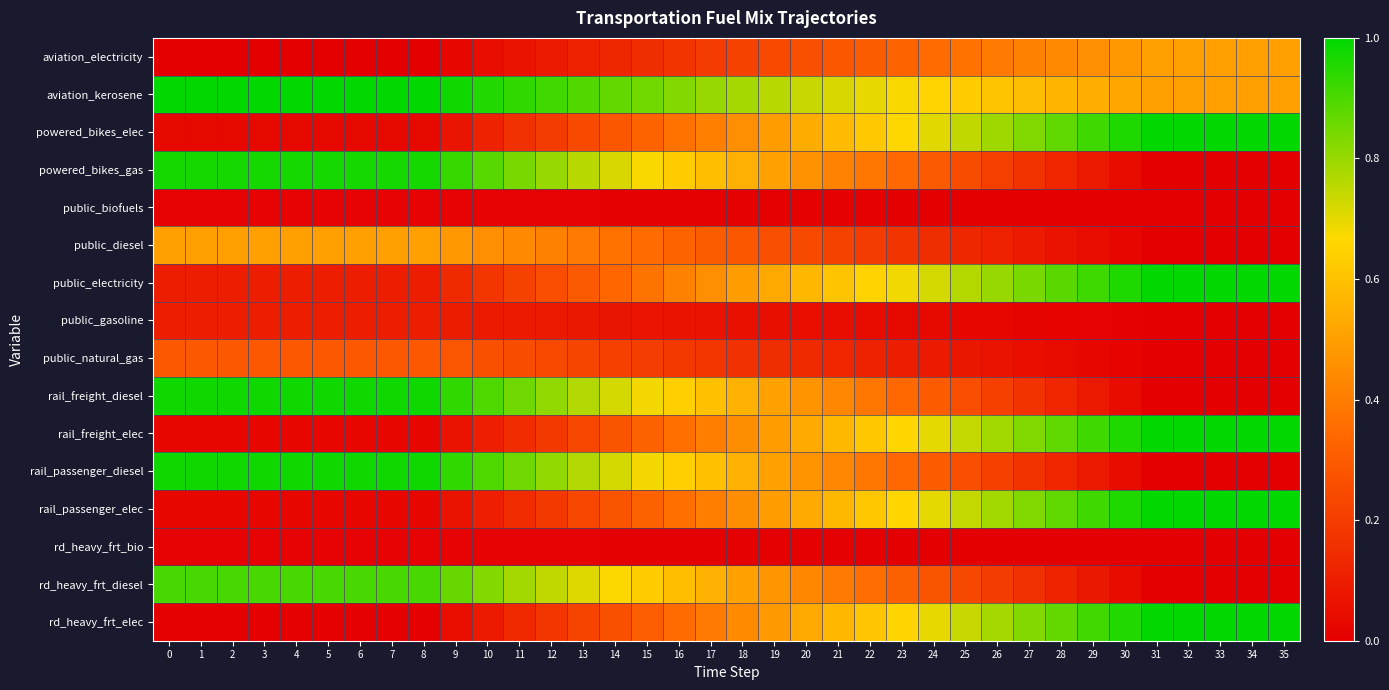

Reading right to left, list all the values displayed in this chart.

row_0: 35=0.5	34=0.5	33=0.5	32=0.5	31=0.5	30=0.5	29=0.5	28=0.4	27=0.4	26=0.4	25=0.4	24=0.3	23=0.3	22=0.3	21=0.3	20=0.3	19=0.2	18=0.2	17=0.2	16=0.2	15=0.2	14=0.1	13=0.1	12=0.1	11=0.1	10=0.0	9=0.0	8=0.0	7=0.0	6=0.0	5=0.0	4=0.0	3=0.0	2=0.0	1=0.0	0=0.0
row_1: 35=0.5	34=0.5	33=0.5	32=0.5	31=0.5	30=0.5	29=0.5	28=0.6	27=0.6	26=0.6	25=0.6	24=0.7	23=0.7	22=0.7	21=0.7	20=0.7	19=0.8	18=0.8	17=0.8	16=0.8	15=0.8	14=0.9	13=0.9	12=0.9	11=0.9	10=1.0	9=1.0	8=1.0	7=1.0	6=1.0	5=1.0	4=1.0	3=1.0	2=1.0	1=1.0	0=1.0
row_2: 35=1.0	34=1.0	33=1.0	32=1.0	31=1.0	30=1.0	29=0.9	28=0.9	27=0.8	26=0.8	25=0.7	24=0.7	23=0.7	22=0.6	21=0.6	20=0.5	19=0.5	18=0.5	17=0.4	16=0.4	15=0.3	14=0.3	13=0.2	12=0.2	11=0.2	10=0.1	9=0.1	8=0.0	7=0.0	6=0.0	5=0.0	4=0.0	3=0.0	2=0.0	1=0.0	0=0.0
row_3: 35=0.0	34=0.0	33=0.0	32=0.0	31=0.0	30=0.0	29=0.1	28=0.1	27=0.2	26=0.2	25=0.3	24=0.3	23=0.3	22=0.4	21=0.4	20=0.5	19=0.5	18=0.5	17=0.6	16=0.6	15=0.7	14=0.7	13=0.8	12=0.8	11=0.8	10=0.9	9=0.9	8=1.0	7=1.0	6=1.0	5=1.0	4=1.0	3=1.0	2=1.0	1=1.0	0=1.0
row_4: 35=0.0	34=0.0	33=0.0	32=0.0	31=0.0	30=0.0	29=0.0	28=0.0	27=0.0	26=0.0	25=0.0	24=0.0	23=0.0	22=0.0	21=0.0	20=0.0	19=0.0	18=0.0	17=0.0	16=0.0	15=0.0	14=0.0	13=0.0	12=0.0	11=0.0	10=0.0	9=0.0	8=0.0	7=0.0	6=0.0	5=0.0	4=0.0	3=0.0	2=0.0	1=0.0	0=0.0
row_5: 35=0.0	34=0.0	33=0.0	32=0.0	31=0.0	30=0.0	29=0.0	28=0.1	27=0.1	26=0.1	25=0.1	24=0.2	23=0.2	22=0.2	21=0.2	20=0.2	19=0.3	18=0.3	17=0.3	16=0.3	15=0.3	14=0.4	13=0.4	12=0.4	11=0.4	10=0.5	9=0.5	8=0.5	7=0.5	6=0.5	5=0.5	4=0.5	3=0.5	2=0.5	1=0.5	0=0.5
row_6: 35=1.0	34=1.0	33=1.0	32=1.0	31=1.0	30=1.0	29=0.9	28=0.9	27=0.8	26=0.8	25=0.8	24=0.7	23=0.7	22=0.6	21=0.6	20=0.6	19=0.5	18=0.5	17=0.5	16=0.4	15=0.4	14=0.3	13=0.3	12=0.3	11=0.2	10=0.2	9=0.1	8=0.1	7=0.1	6=0.1	5=0.1	4=0.1	3=0.1	2=0.1	1=0.1	0=0.1
row_7: 35=0.0	34=0.0	33=0.0	32=0.0	31=0.0	30=0.0	29=0.0	28=0.0	27=0.0	26=0.0	25=0.0	24=0.0	23=0.0	22=0.0	21=0.0	20=0.0	19=0.1	18=0.1	17=0.1	16=0.1	15=0.1	14=0.1	13=0.1	12=0.1	11=0.1	10=0.1	9=0.1	8=0.1	7=0.1	6=0.1	5=0.1	4=0.1	3=0.1	2=0.1	1=0.1	0=0.1
row_8: 35=0.0	34=0.0	33=0.0	32=0.0	31=0.0	30=0.0	29=0.0	28=0.0	27=0.1	26=0.1	25=0.1	24=0.1	23=0.1	22=0.1	21=0.1	20=0.1	19=0.2	18=0.2	17=0.2	16=0.2	15=0.2	14=0.2	13=0.2	12=0.2	11=0.3	10=0.3	9=0.3	8=0.3	7=0.3	6=0.3	5=0.3	4=0.3	3=0.3	2=0.3	1=0.3	0=0.3
row_9: 35=0.0	34=0.0	33=0.0	32=0.0	31=0.0	30=0.0	29=0.1	28=0.1	27=0.2	26=0.2	25=0.3	24=0.3	23=0.3	22=0.4	21=0.4	20=0.5	19=0.5	18=0.6	17=0.6	16=0.6	15=0.7	14=0.7	13=0.8	12=0.8	11=0.9	10=0.9	9=0.9	8=1.0	7=1.0	6=1.0	5=1.0	4=1.0	3=1.0	2=1.0	1=1.0	0=1.0
row_10: 35=1.0	34=1.0	33=1.0	32=1.0	31=1.0	30=1.0	29=0.9	28=0.9	27=0.8	26=0.8	25=0.7	24=0.7	23=0.7	22=0.6	21=0.6	20=0.5	19=0.5	18=0.4	17=0.4	16=0.4	15=0.3	14=0.3	13=0.2	12=0.2	11=0.1	10=0.1	9=0.1	8=0.0	7=0.0	6=0.0	5=0.0	4=0.0	3=0.0	2=0.0	1=0.0	0=0.0
row_11: 35=0.0	34=0.0	33=0.0	32=0.0	31=0.0	30=0.0	29=0.1	28=0.1	27=0.2	26=0.2	25=0.3	24=0.3	23=0.3	22=0.4	21=0.4	20=0.5	19=0.5	18=0.6	17=0.6	16=0.6	15=0.7	14=0.7	13=0.8	12=0.8	11=0.9	10=0.9	9=0.9	8=1.0	7=1.0	6=1.0	5=1.0	4=1.0	3=1.0	2=1.0	1=1.0	0=1.0
row_12: 35=1.0	34=1.0	33=1.0	32=1.0	31=1.0	30=1.0	29=0.9	28=0.9	27=0.8	26=0.8	25=0.7	24=0.7	23=0.7	22=0.6	21=0.6	20=0.5	19=0.5	18=0.4	17=0.4	16=0.4	15=0.3	14=0.3	13=0.2	12=0.2	11=0.1	10=0.1	9=0.1	8=0.0	7=0.0	6=0.0	5=0.0	4=0.0	3=0.0	2=0.0	1=0.0	0=0.0
row_13: 35=0.0	34=0.0	33=0.0	32=0.0	31=0.0	30=0.0	29=0.0	28=0.0	27=0.0	26=0.0	25=0.0	24=0.0	23=0.0	22=0.0	21=0.0	20=0.0	19=0.0	18=0.0	17=0.0	16=0.0	15=0.0	14=0.0	13=0.0	12=0.0	11=0.0	10=0.0	9=0.0	8=0.0	7=0.0	6=0.0	5=0.0	4=0.0	3=0.0	2=0.0	1=0.0	0=0.0
row_14: 35=0.0	34=0.0	33=0.0	32=0.0	31=0.0	30=0.0	29=0.1	28=0.1	27=0.2	26=0.2	25=0.2	24=0.3	23=0.3	22=0.4	21=0.4	20=0.4	19=0.5	18=0.5	17=0.6	16=0.6	15=0.6	14=0.7	13=0.7	12=0.7	11=0.8	10=0.8	9=0.9	8=0.9	7=0.9	6=0.9	5=0.9	4=0.9	3=0.9	2=0.9	1=0.9	0=0.9
row_15: 35=1.0	34=1.0	33=1.0	32=1.0	31=1.0	30=1.0	29=0.9	28=0.9	27=0.8	26=0.8	25=0.7	24=0.7	23=0.7	22=0.6	21=0.6	20=0.5	19=0.5	18=0.4	17=0.4	16=0.4	15=0.3	14=0.3	13=0.2	12=0.2	11=0.1	10=0.1	9=0.0	8=0.0	7=0.0	6=0.0	5=0.0	4=0.0	3=0.0	2=0.0	1=0.0	0=0.0